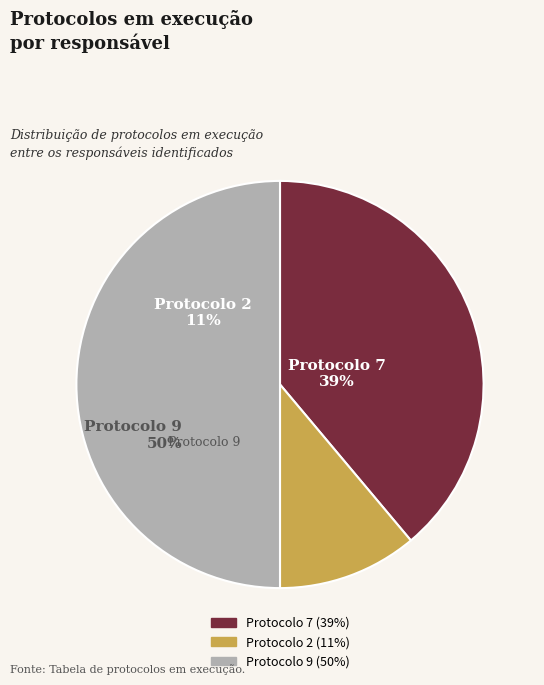

Between Responsável (protocolo 7) and OXANA ANDRELI DA SILVA (protocolo 2), which is larger?

Responsável (protocolo 7)